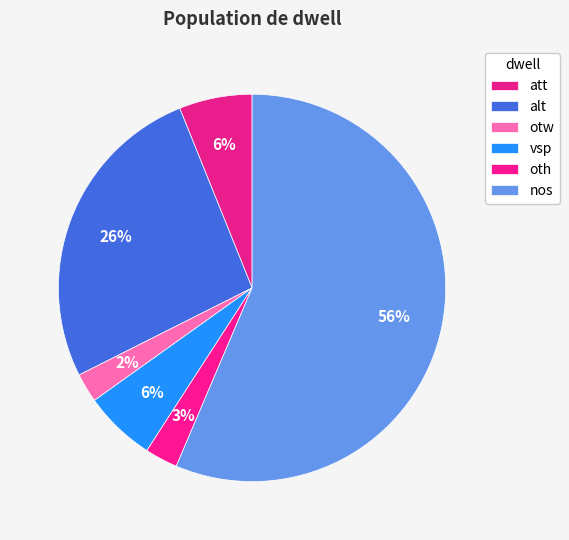

How many segments does this pie chart have?

6